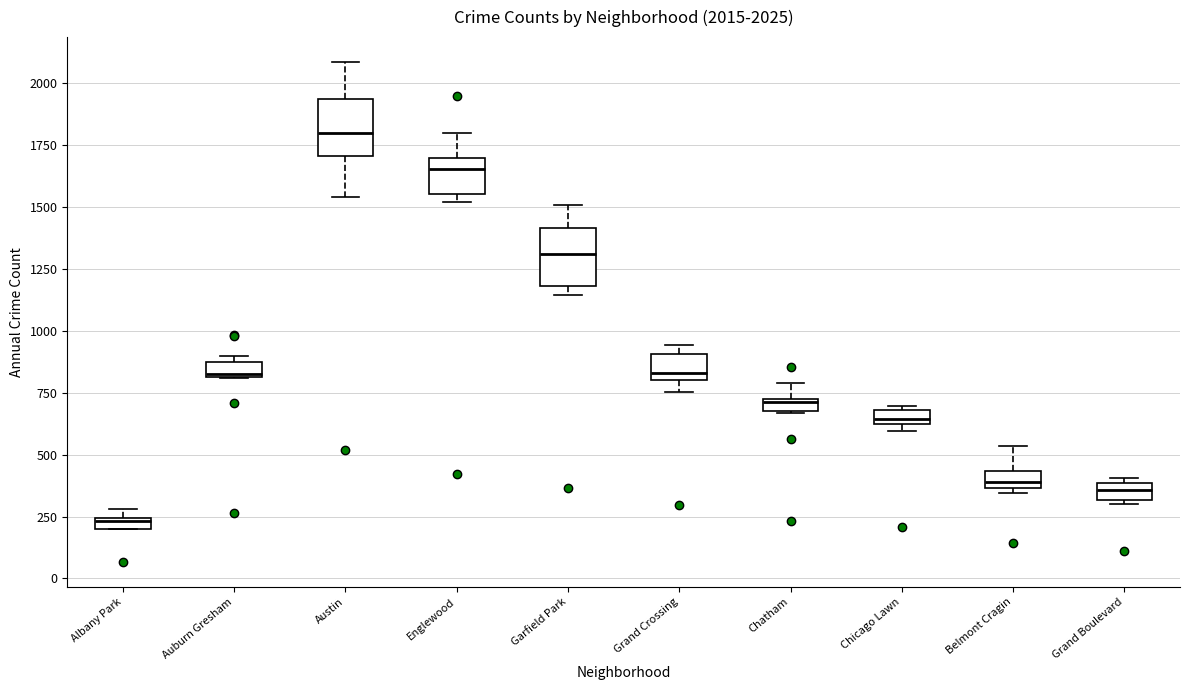

Which box has the highest median line?

Austin